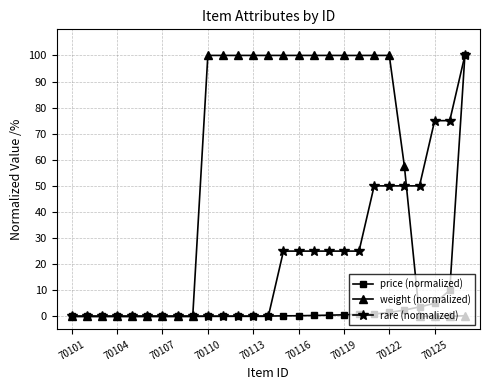

How many lines are shown in the chart?

3